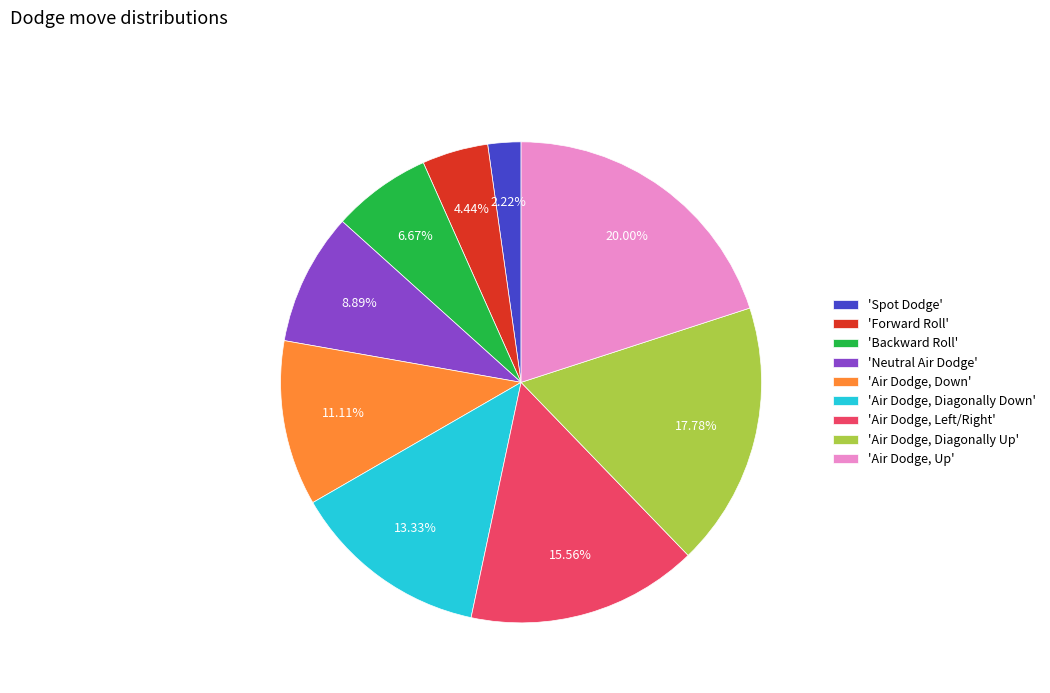

What is the largest slice in the pie chart?

'Air Dodge, Up'